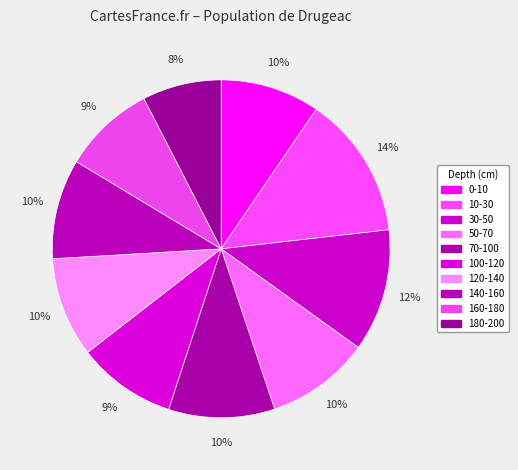

Which category has the biggest portion of the pie?

10-30